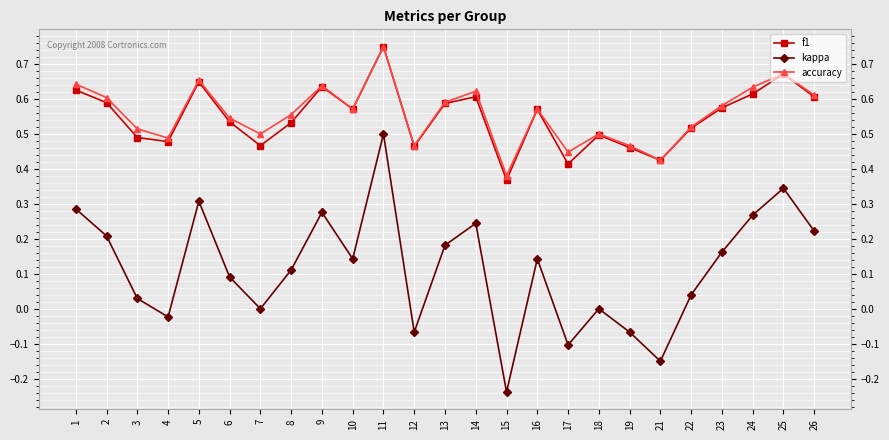

True or false: kappa and f1 intersect in this chart.

False